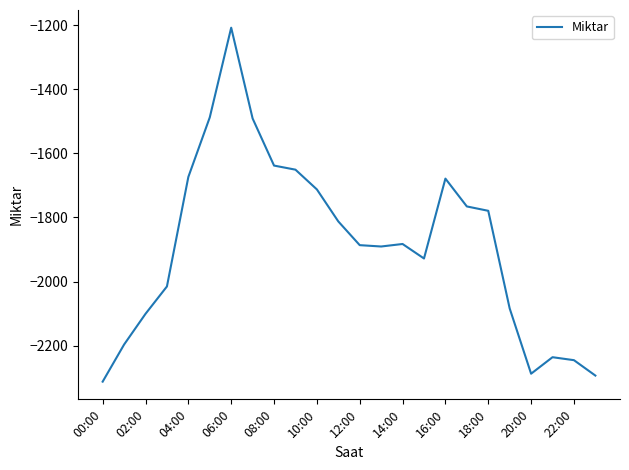

What is the difference between the maximum and minimum values?

1103.6